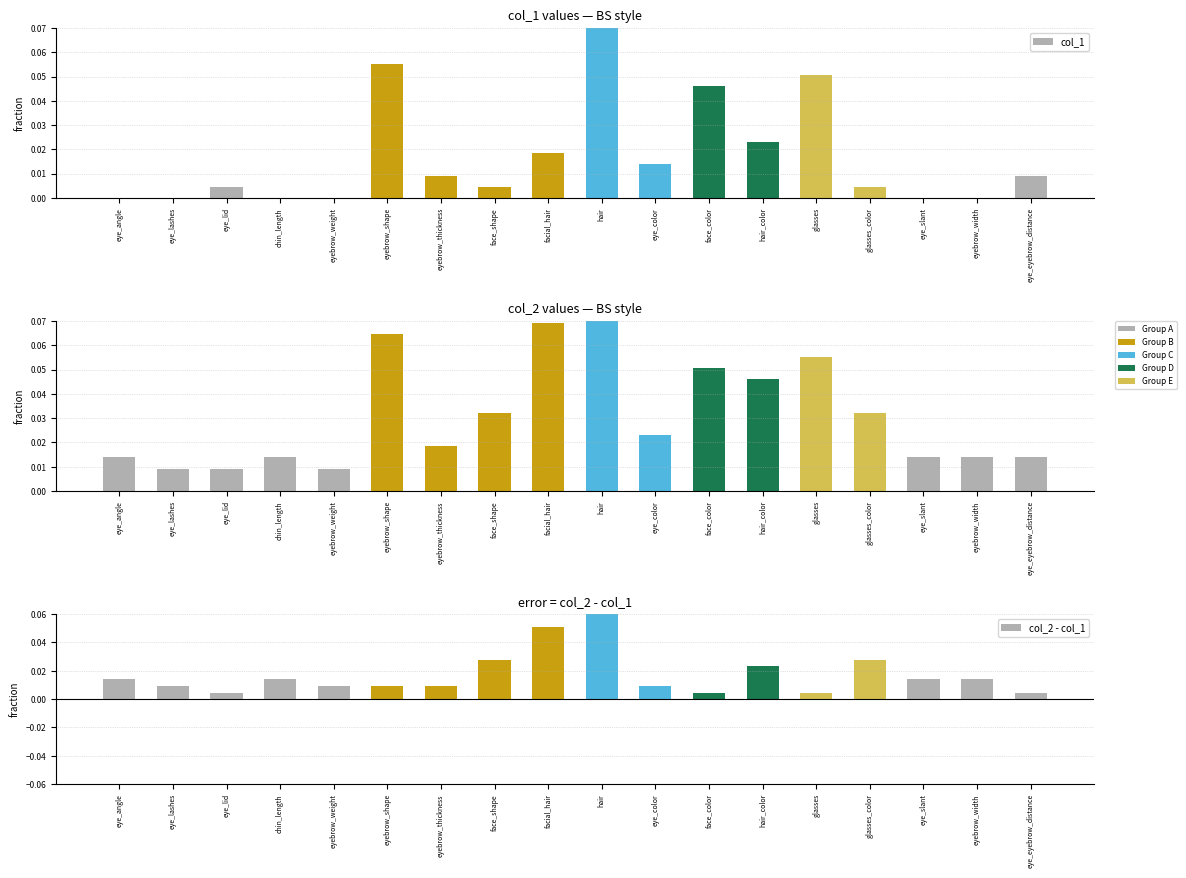

How many groups of bars are there?

18